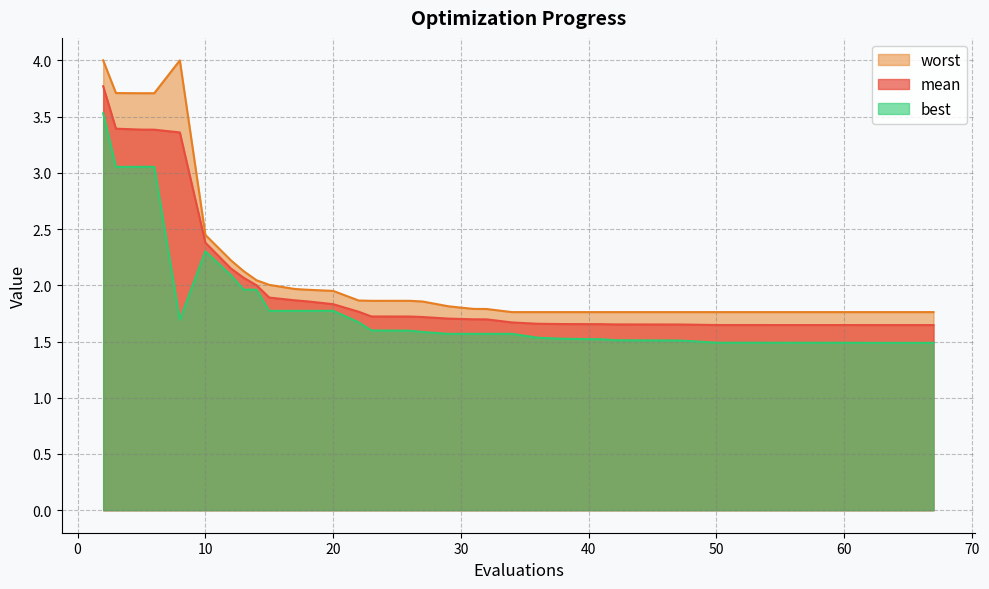

True or false: mean and best intersect in this chart.

False